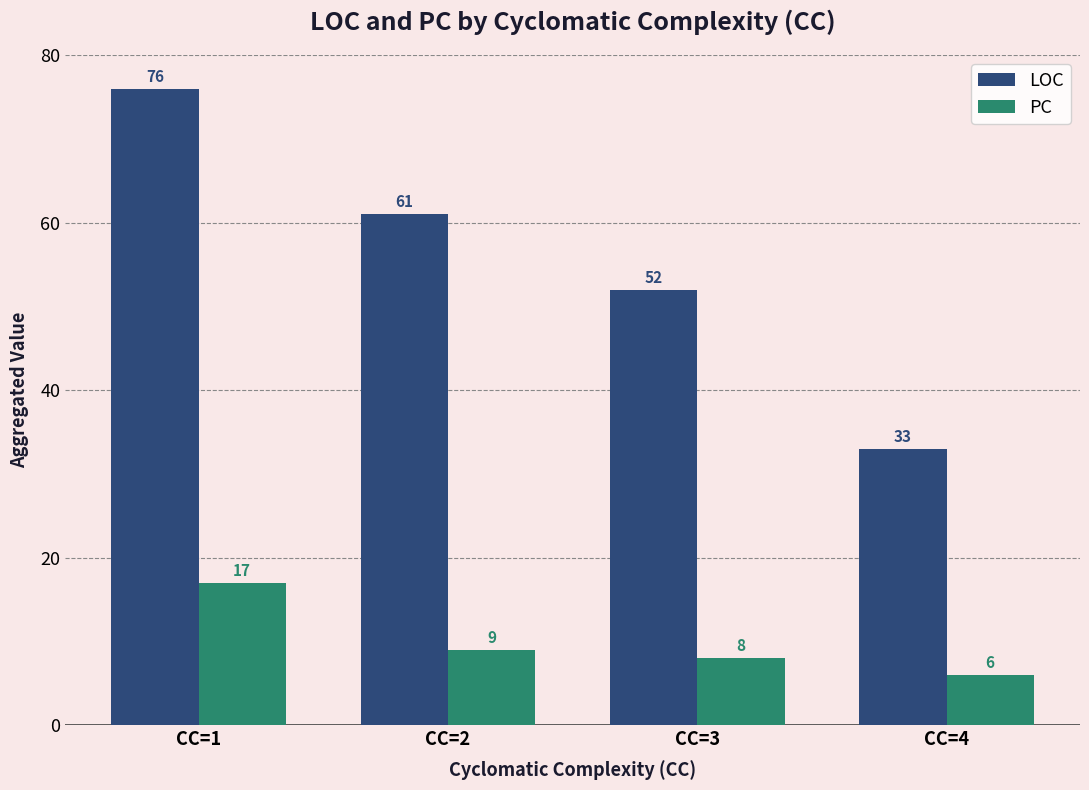

How many data points does each series have?

4